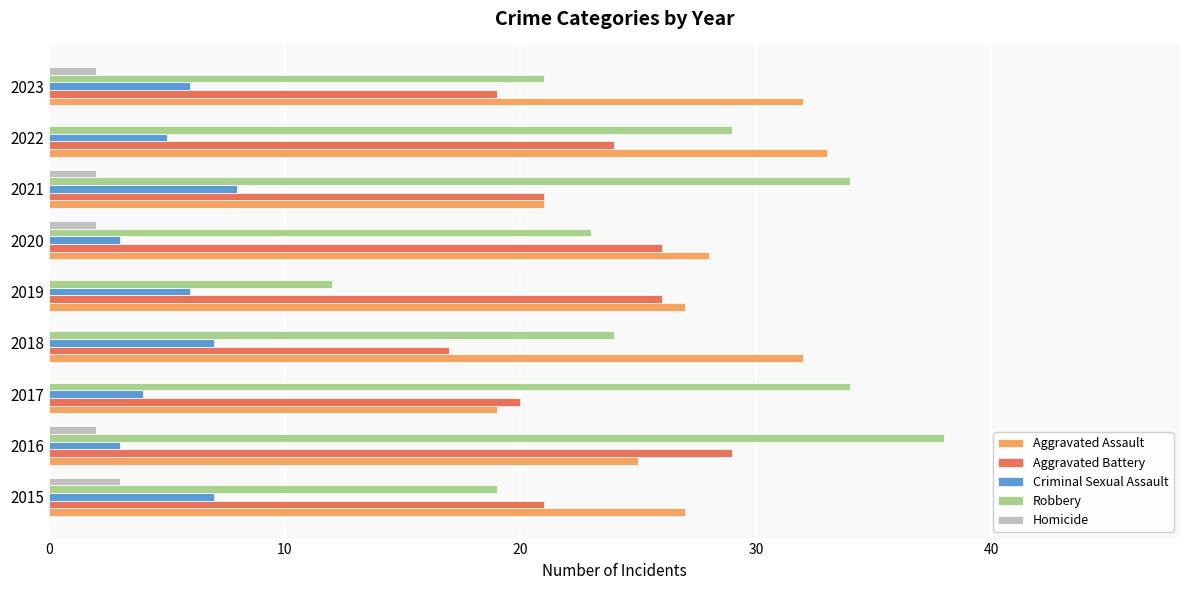

True or false: Robbery has a value of 32 at 2023.

False